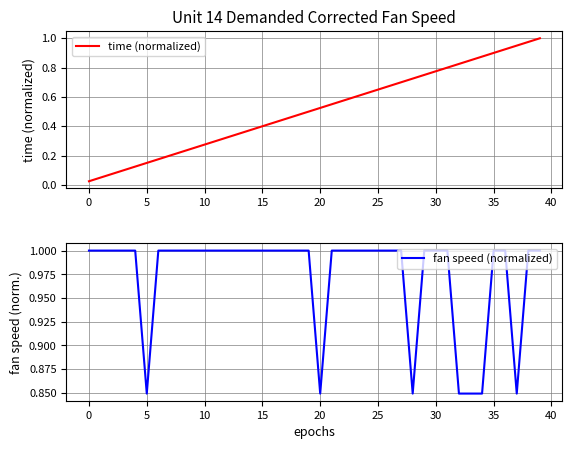

Reading left to right, list all the values displayed in this chart.

time (normalized): 0.0	0.1	0.1	0.1	0.1	0.1	0.2	0.2	0.2	0.2	0.3	0.3	0.3	0.3	0.4	0.4	0.4	0.5	0.5	0.5	0.5	0.6	0.6	0.6	0.6	0.7	0.7	0.7	0.7	0.8	0.8	0.8	0.8	0.8	0.9	0.9	0.9	0.9	1.0	1.0
fan speed (normalized): 1.0	1.0	1.0	1.0	1.0	0.8	1.0	1.0	1.0	1.0	1.0	1.0	1.0	1.0	1.0	1.0	1.0	1.0	1.0	1.0	0.8	1.0	1.0	1.0	1.0	1.0	1.0	1.0	0.8	1.0	1.0	1.0	0.8	0.8	0.8	1.0	1.0	0.8	1.0	1.0